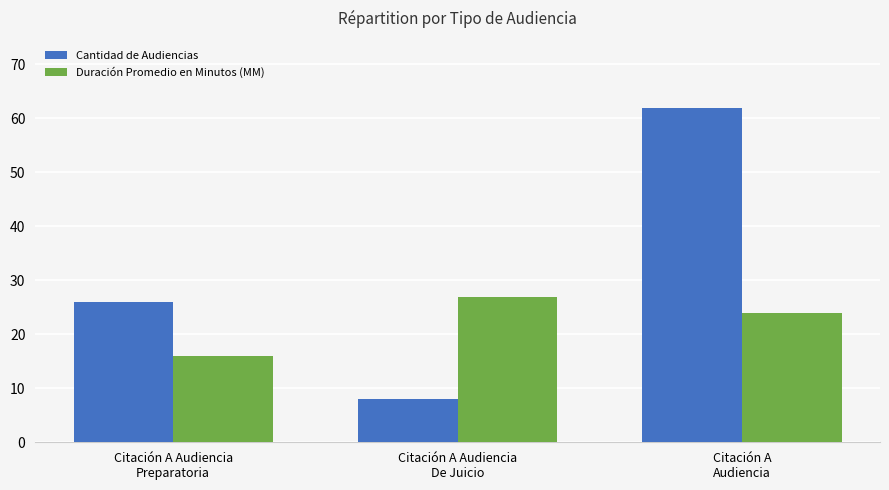

Reading right to left, what are all the values shown in this chart?

Cantidad de Audiencias: Citación A
Audiencia=62	Citación A Audiencia
De Juicio=8	Citación A Audiencia
Preparatoria=26
Duración Promedio en Minutos (MM): Citación A
Audiencia=24	Citación A Audiencia
De Juicio=27	Citación A Audiencia
Preparatoria=16